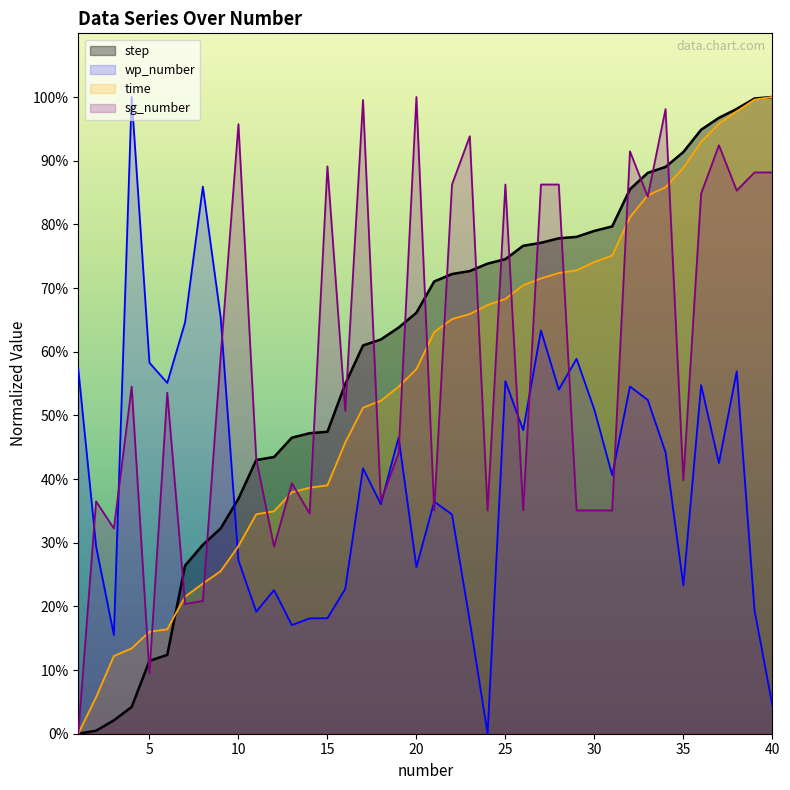

True or false: sg_number has a value of 53.6 at 6.

True